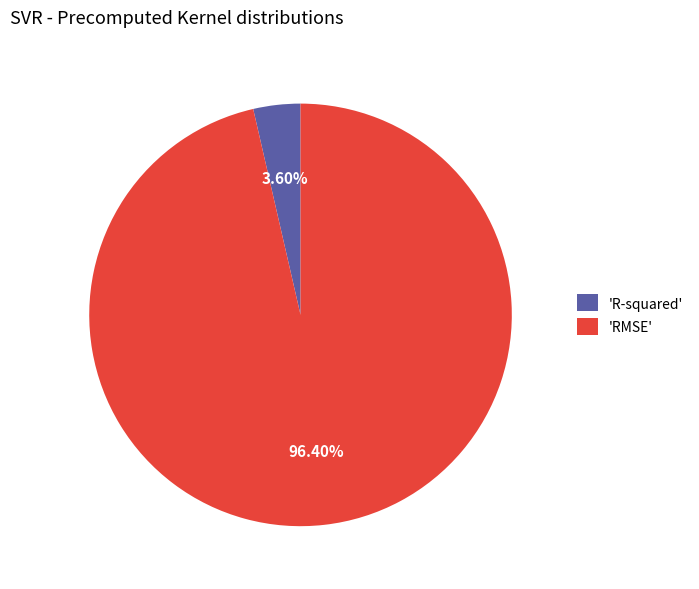

Is there a majority slice in this chart?

Yes